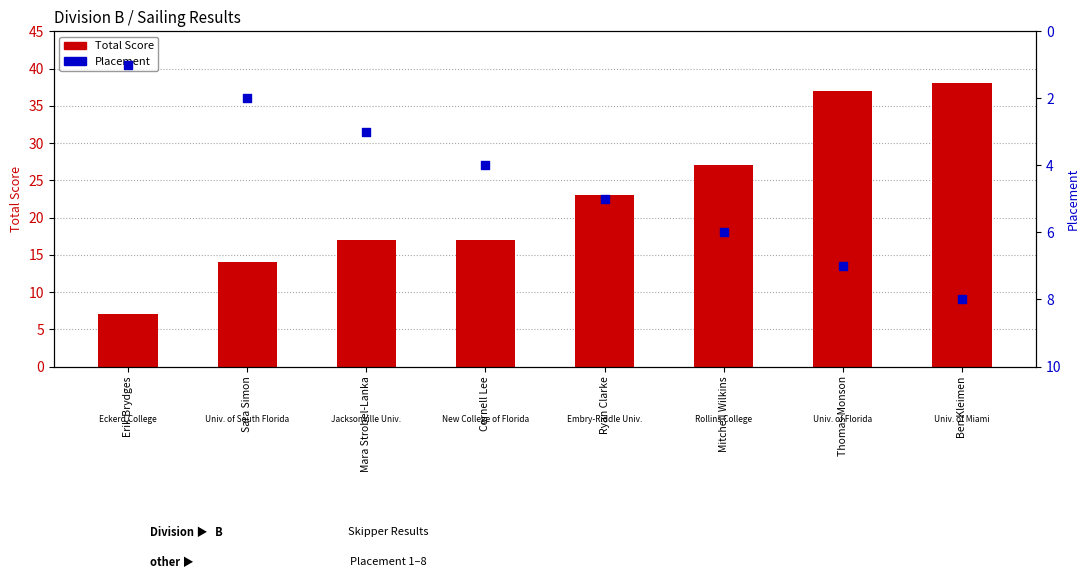

What are all the series names shown in the legend?

Total Score, Placement